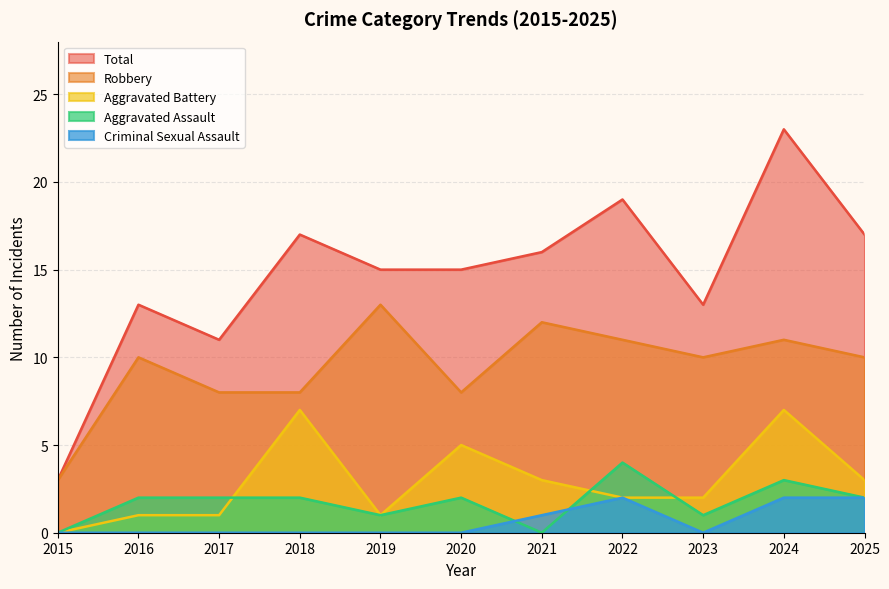

Where is the first local maximum for Total?

2016